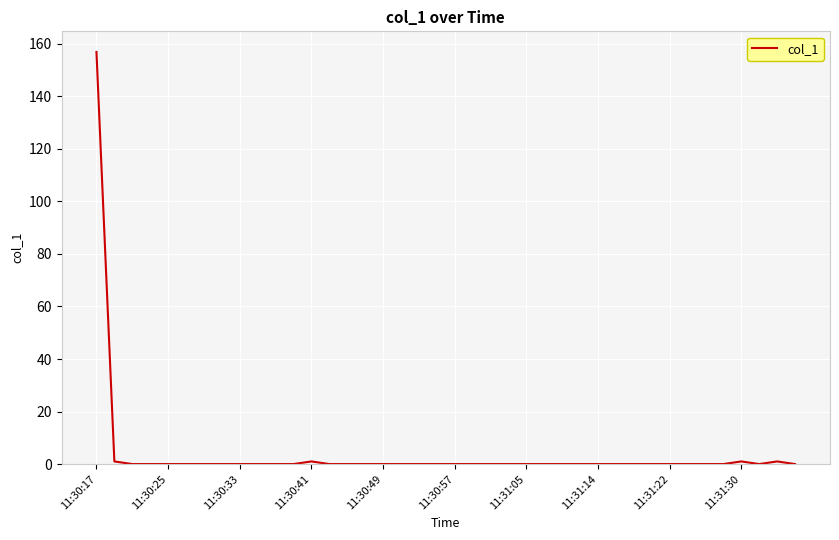

How many lines are shown in the chart?

1